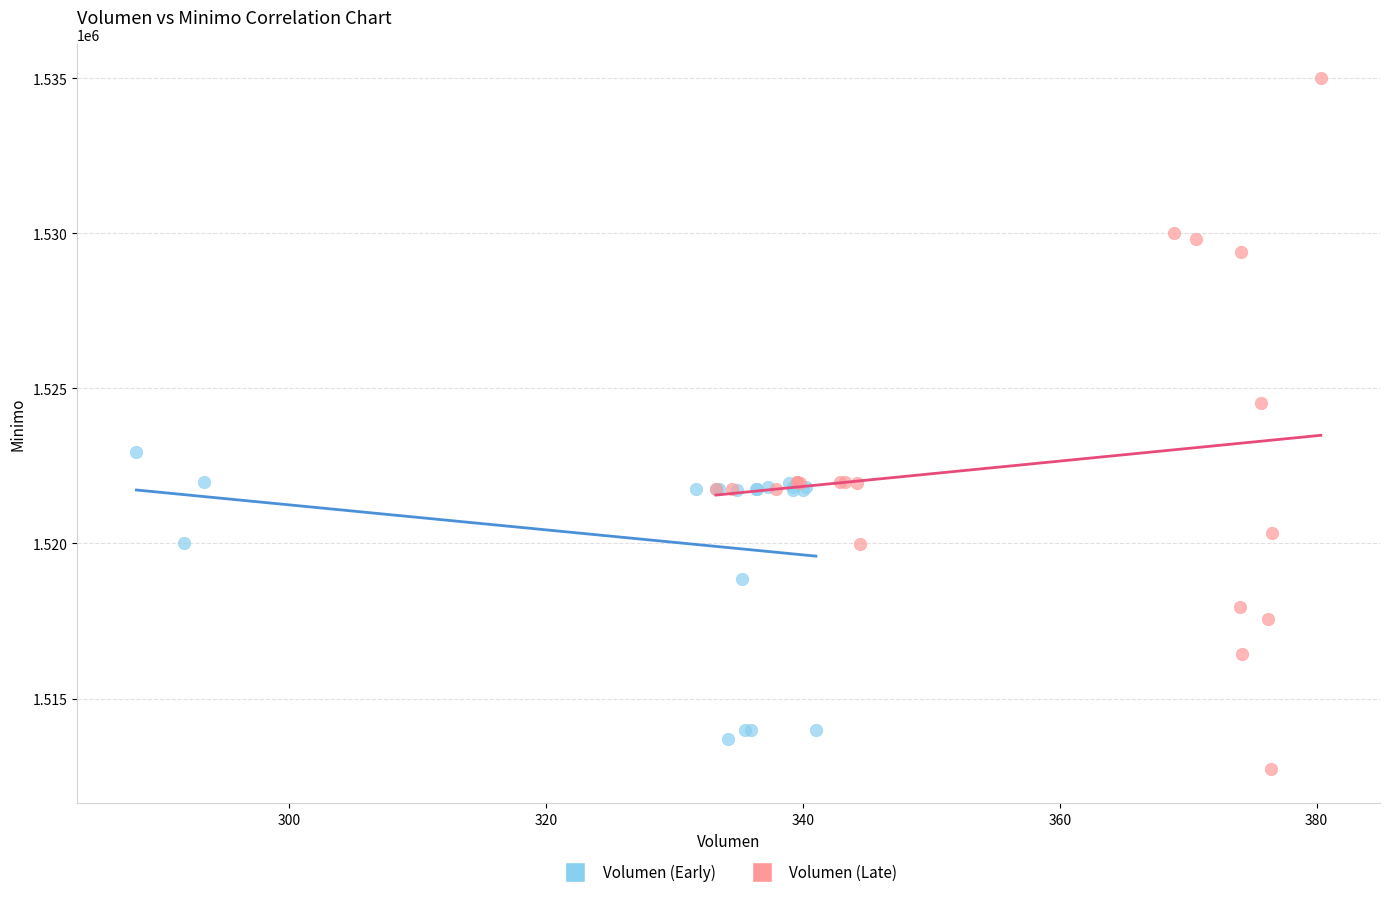

Which series has the largest Y range (max minus min)?

Volumen (Late)